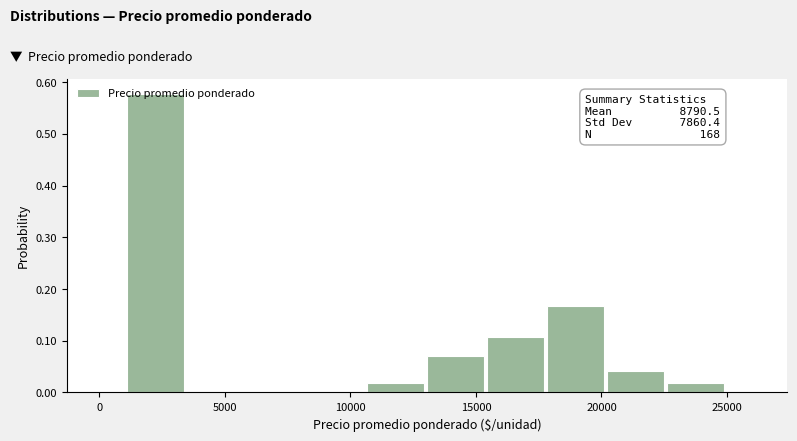

Over which range of the x-axis is the bar tallest?

1000 to 3500